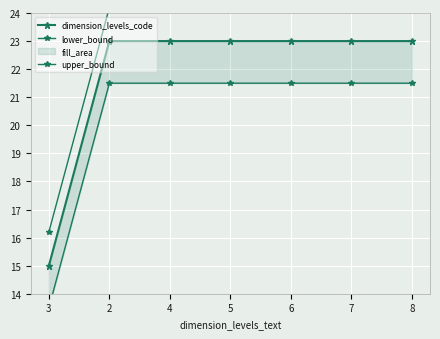

True or false: upper_bound has a value of 24.2 at 4.

True